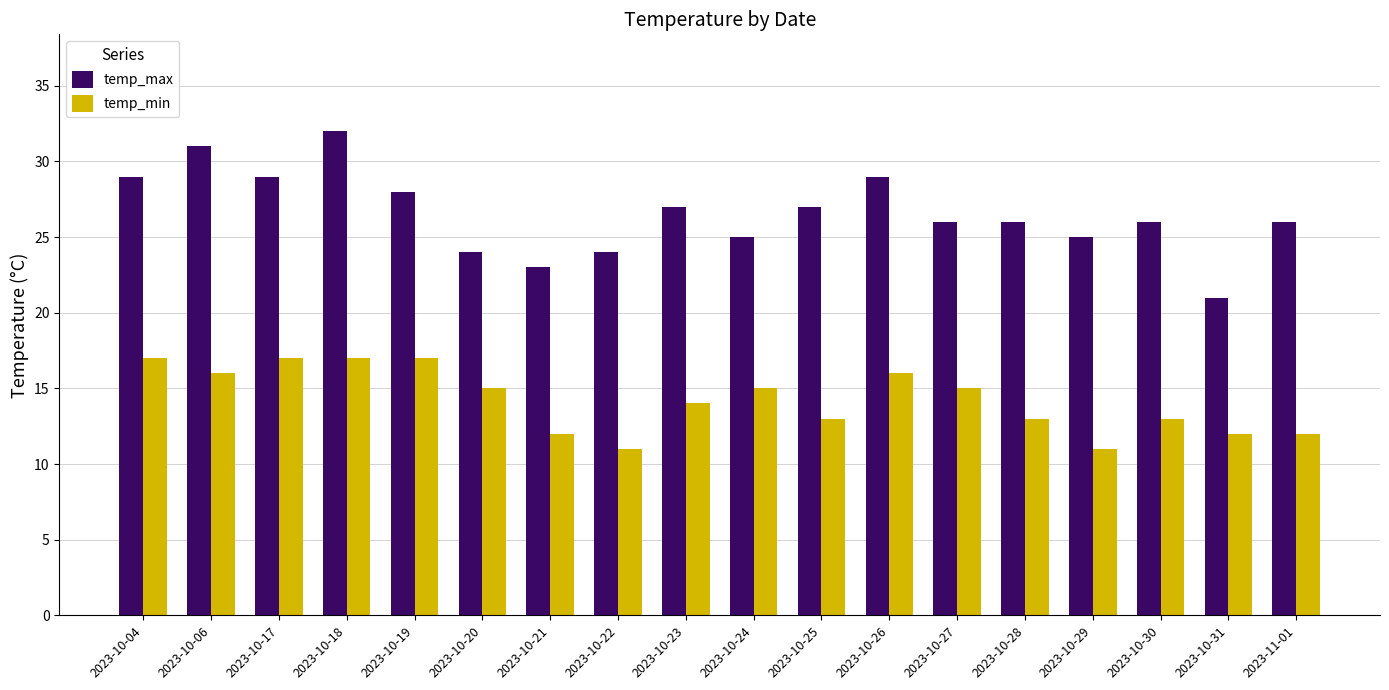

What is the label of the 15th bar from the left?

2023-10-29